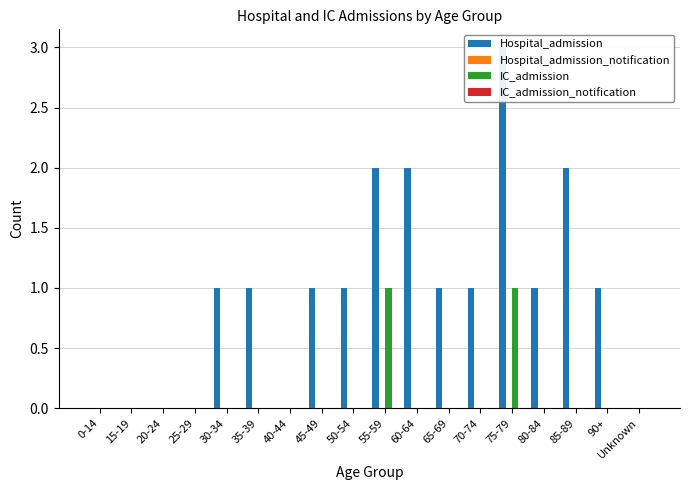

True or false: IC_admission has a value of 0 at 60-64.

True